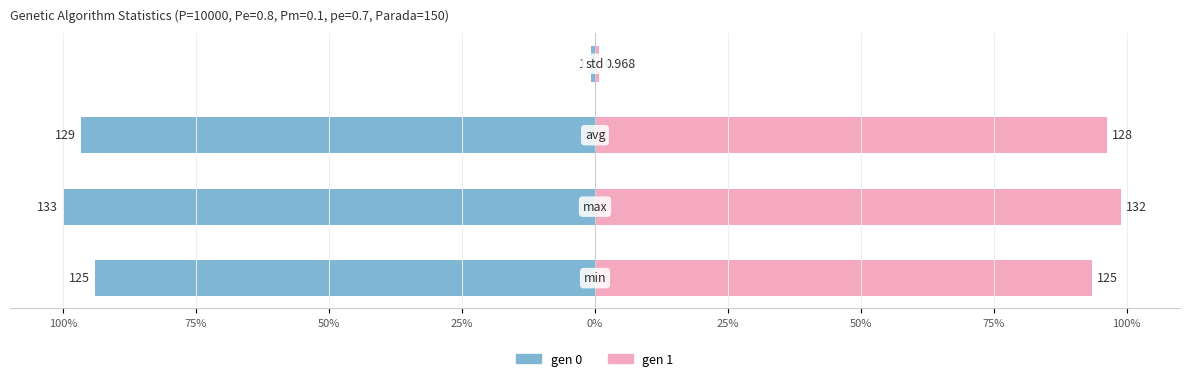

What are all the series names shown in the legend?

gen 0, gen 1